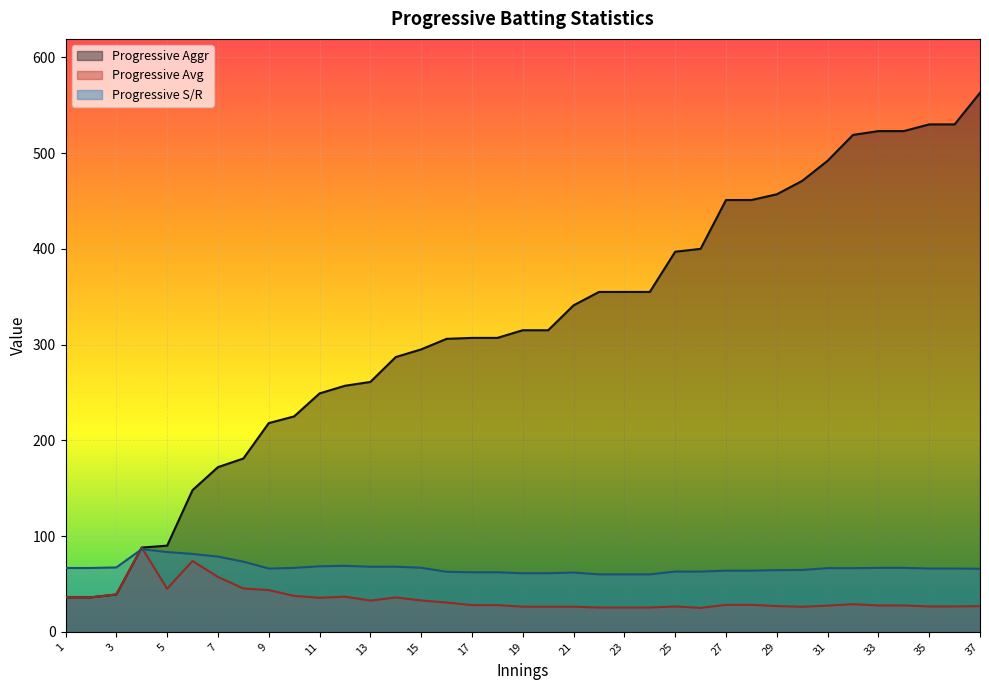

At which label does Progressive Aggr first exceed 315?

21